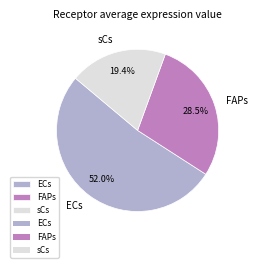

Which category has the smallest portion of the pie?

sCs